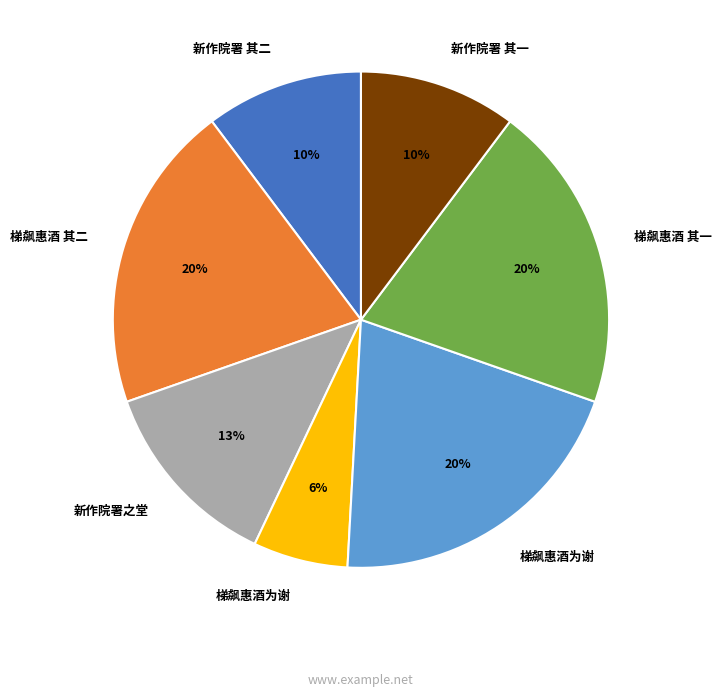

Is there a majority slice in this chart?

No